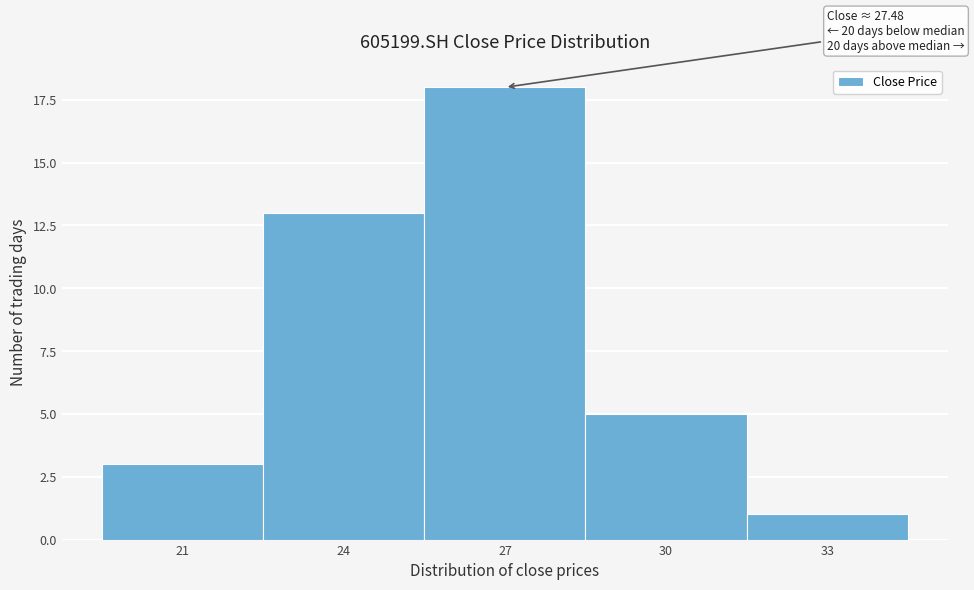

Reading left to right, list all the values displayed in this chart.

3	13	18	5	1